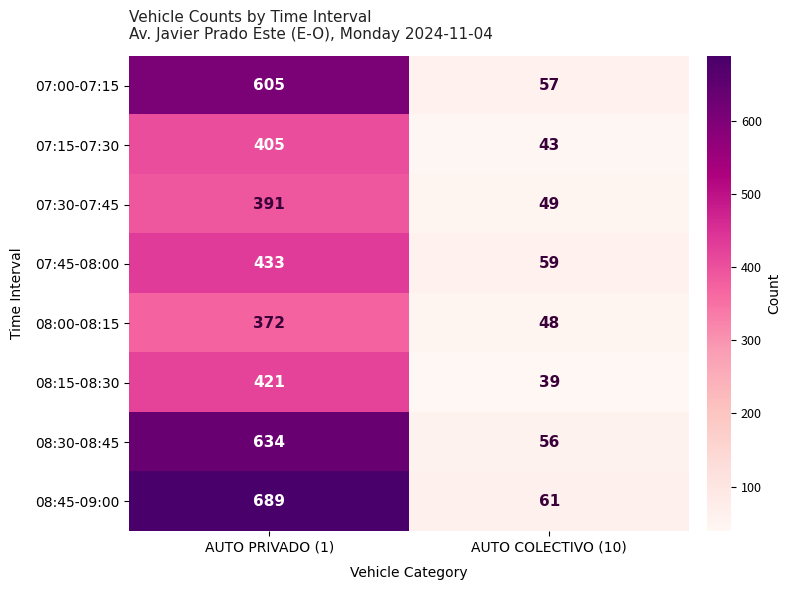

What is the sum of the 08:30-08:45 values at AUTO PRIVADO (1) and AUTO COLECTIVO (10)?

690